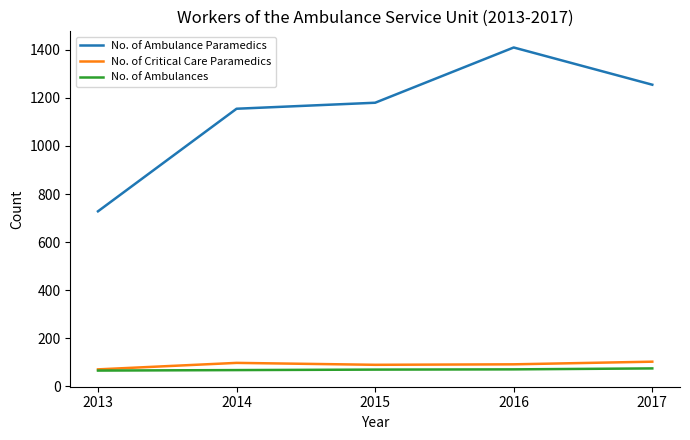

True or false: No. of Ambulance Paramedics has a value of 1155 at 2014.

True